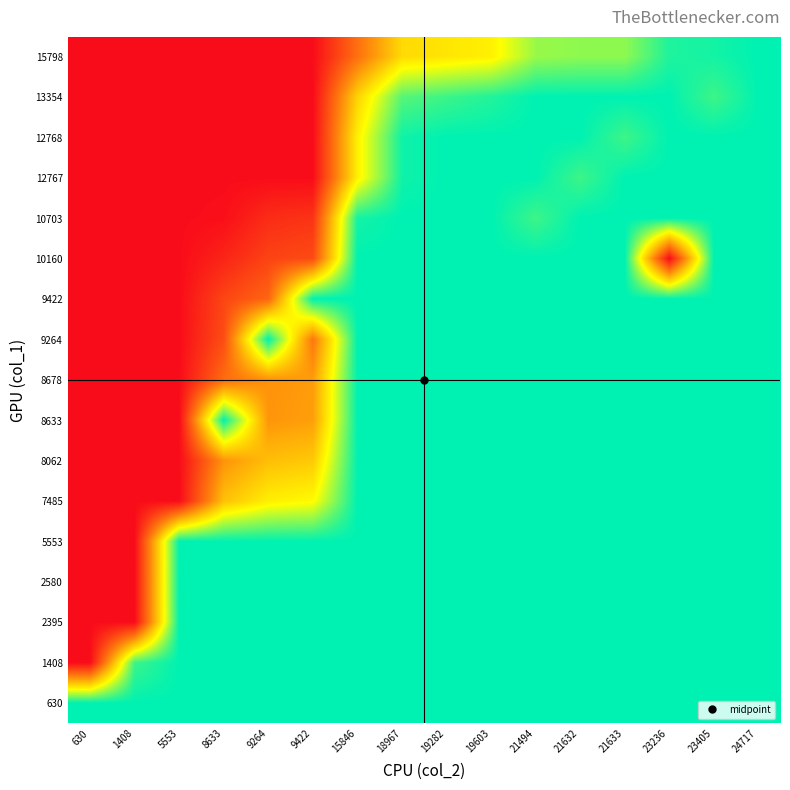

How many categories are shown in the chart?

16